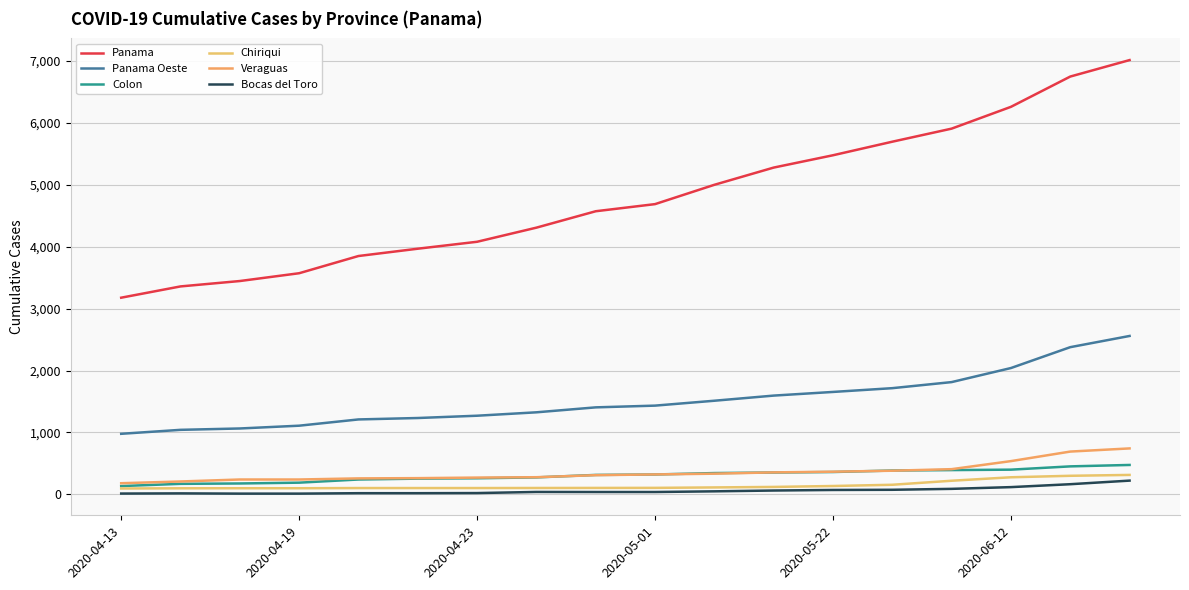

What is the value of the Chiriqui point at the 10th from the left?

105